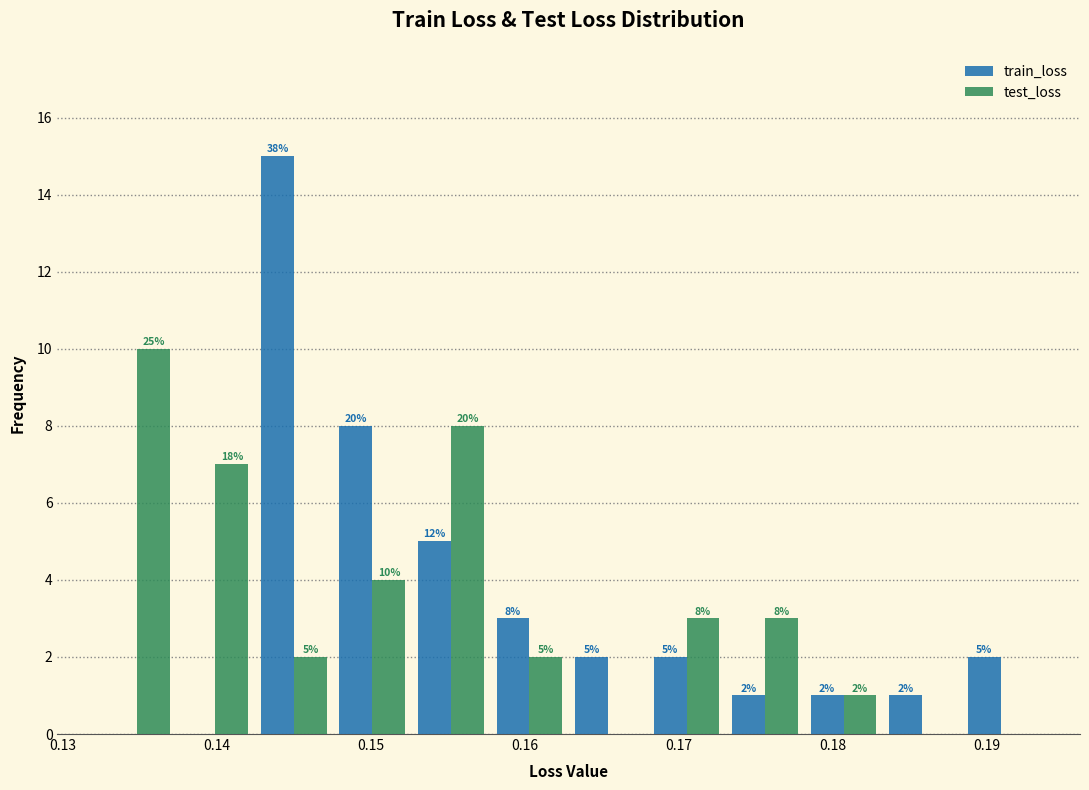

In the train_loss series, which range on the x-axis has the tallest bar?

0.142 to 0.148